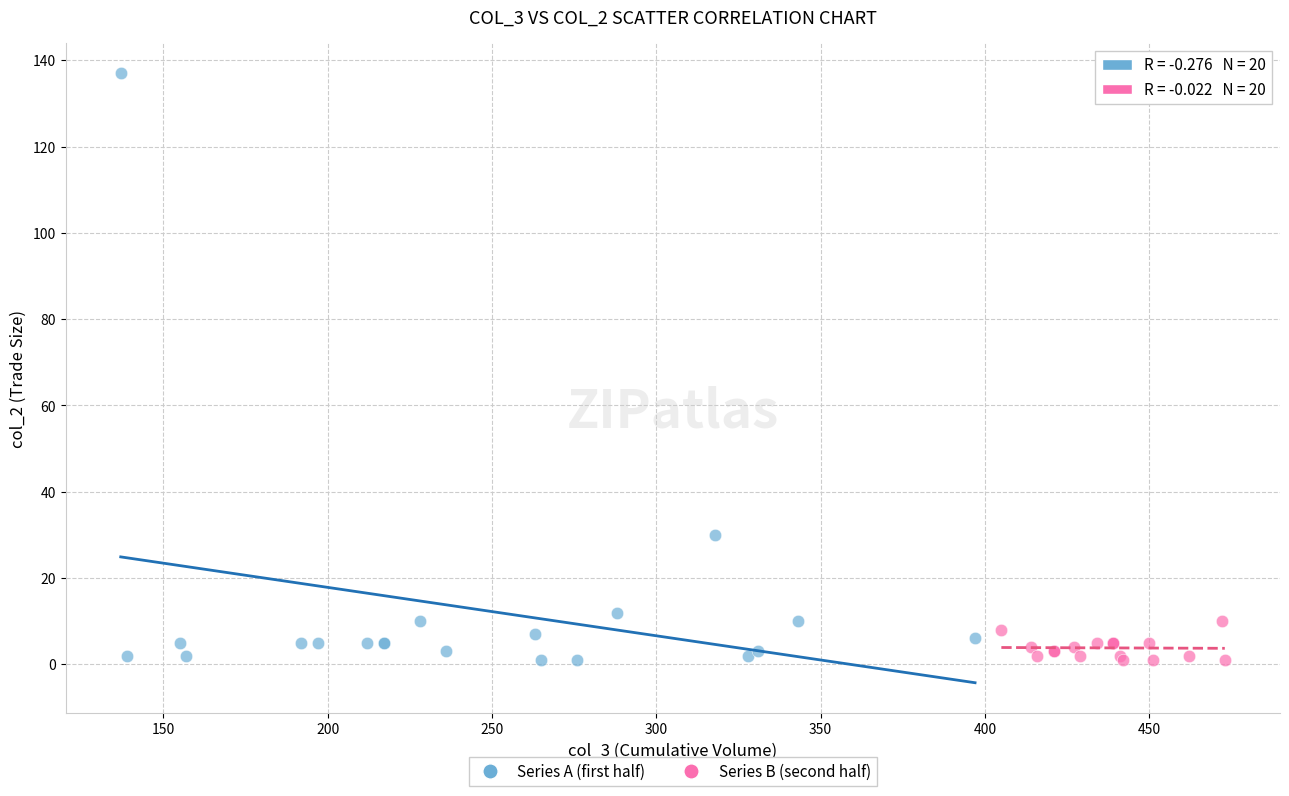

Which series has the largest Y range (max minus min)?

Series A (first half)